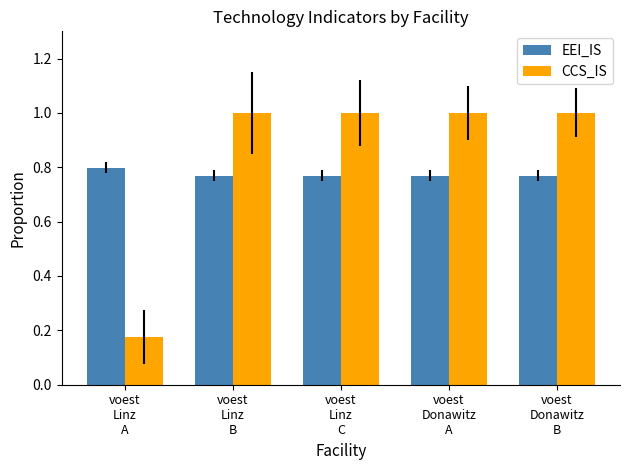

Count the number of data series in this chart.

2